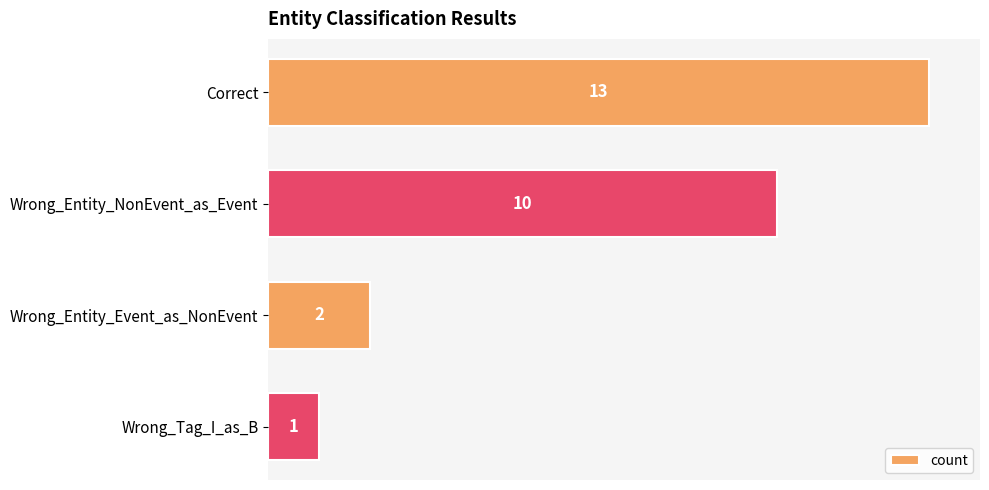

At which category does the chart reach its minimum across all series?

Wrong_Tag_I_as_B